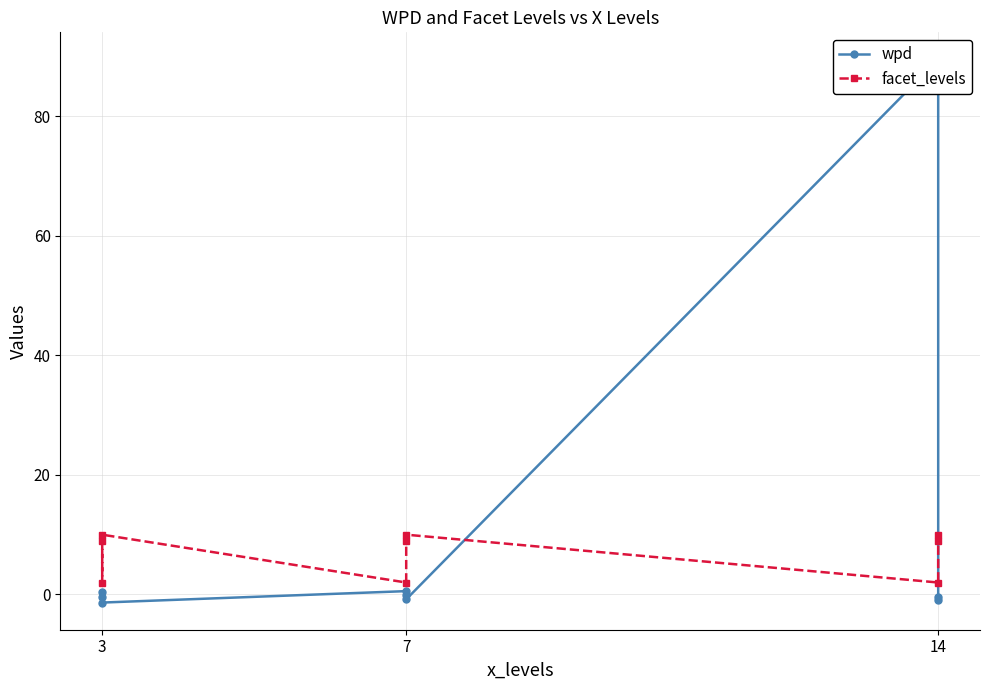

What is the approximate value of wpd at 14?

-0.3